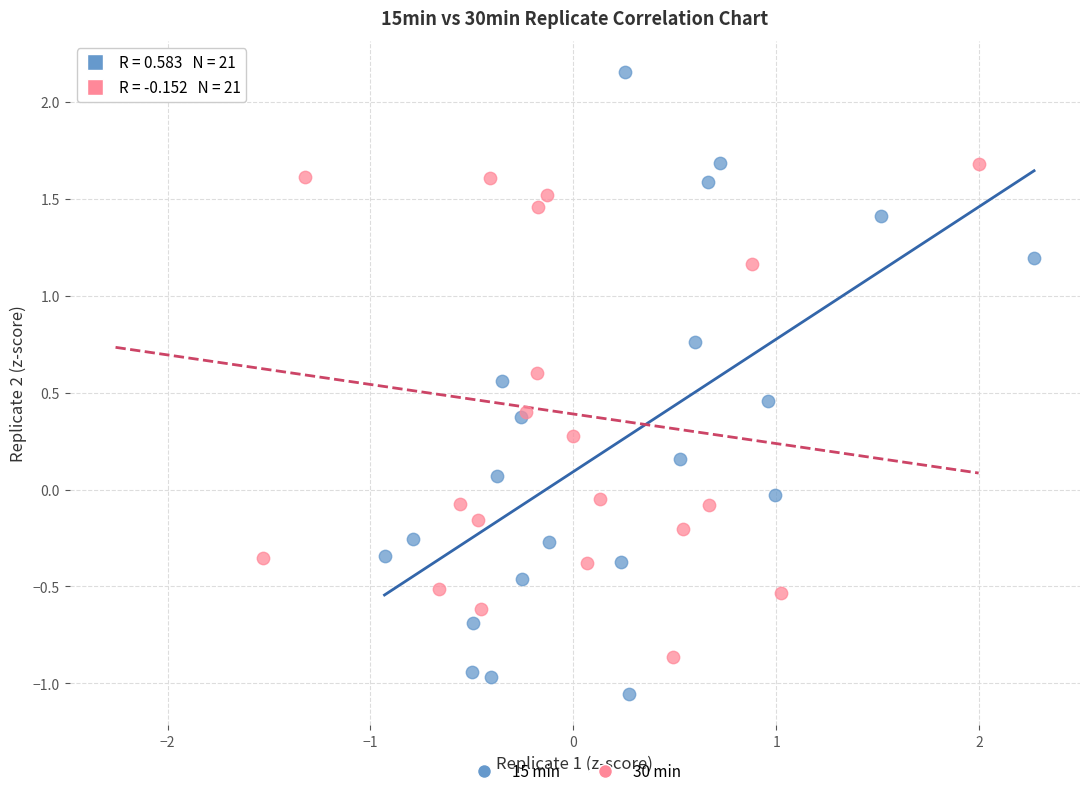

Which series has the widest spread of Y values?

15 min